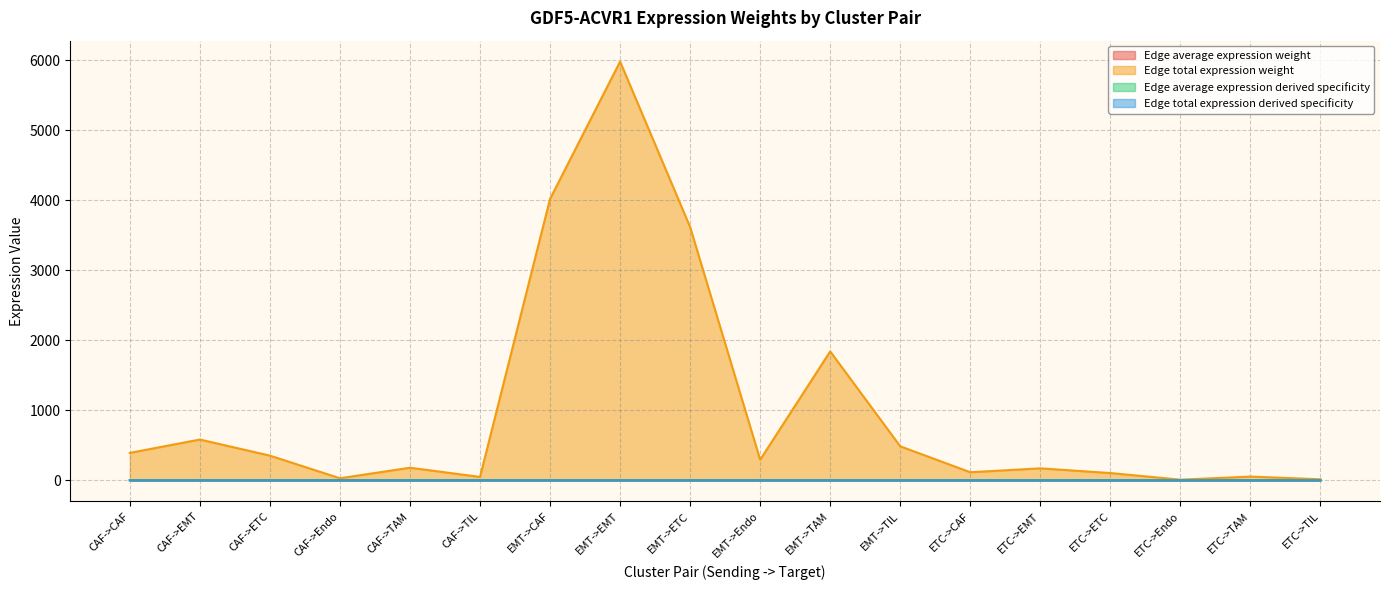

Which series has the widest spread of values?

Edge total expression weight